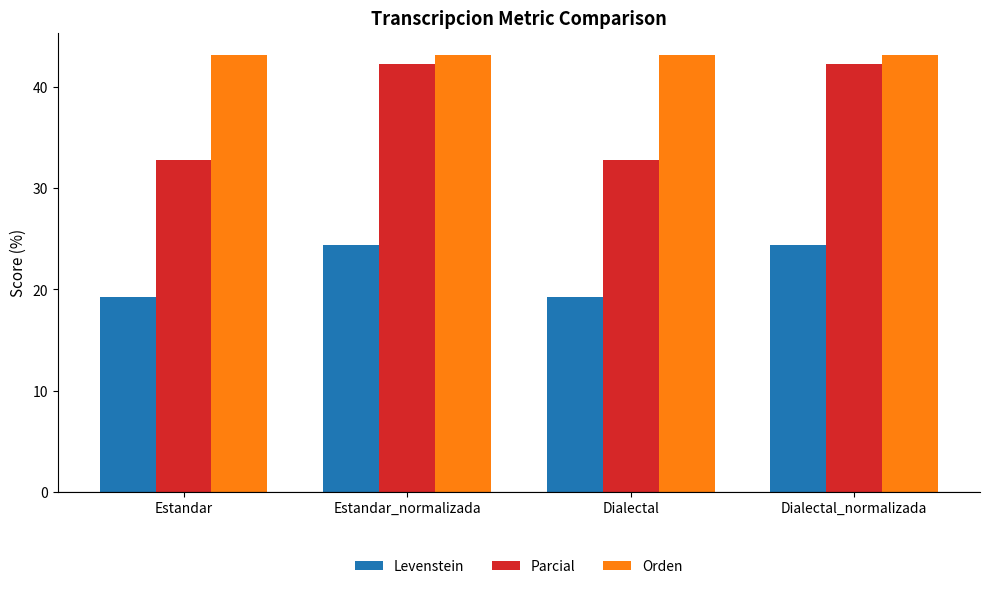

How many values in the Levenstein series are below 24?

2